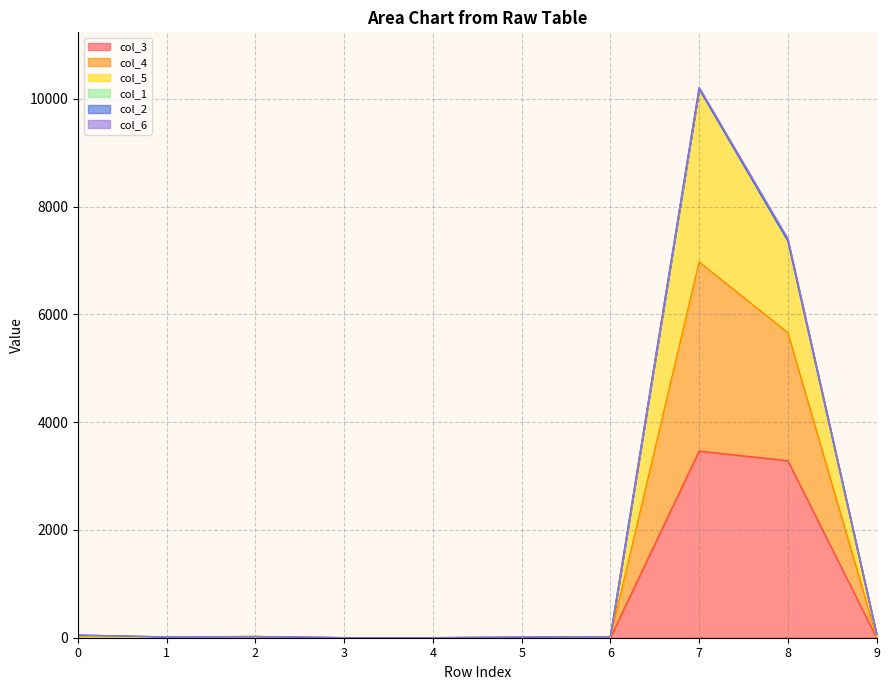

Which series has the widest spread of values?

col_4